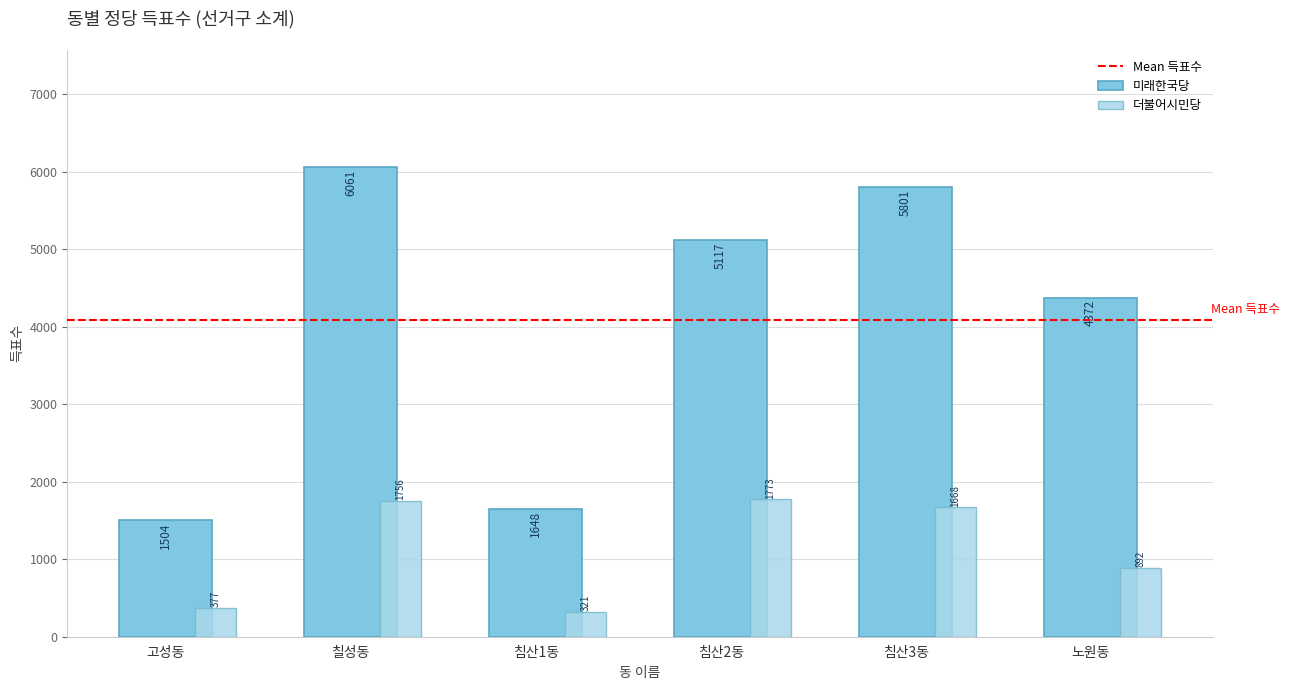

Rank the series by their average value, from highest to lowest.

미래한국당, 더불어시민당